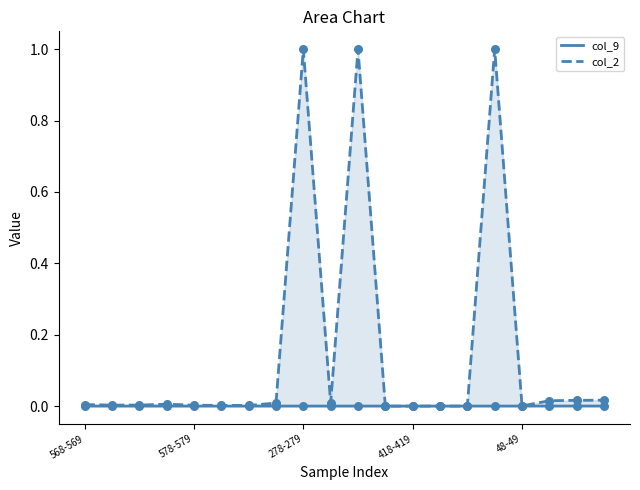

At how many categories does at least one series exceed 0?

20